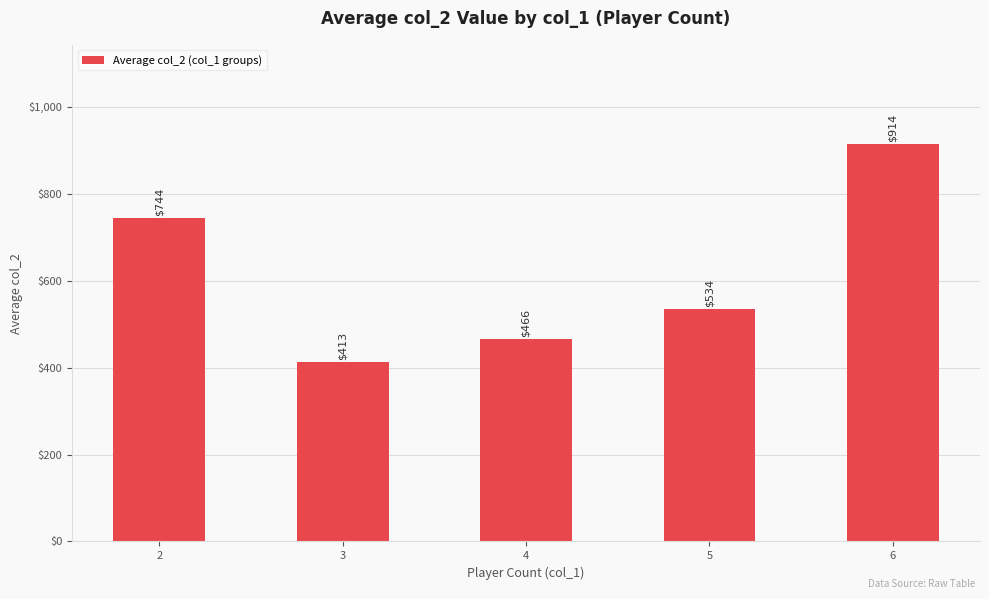

List the labels in order of value, largest first.

6, 2, 5, 4, 3